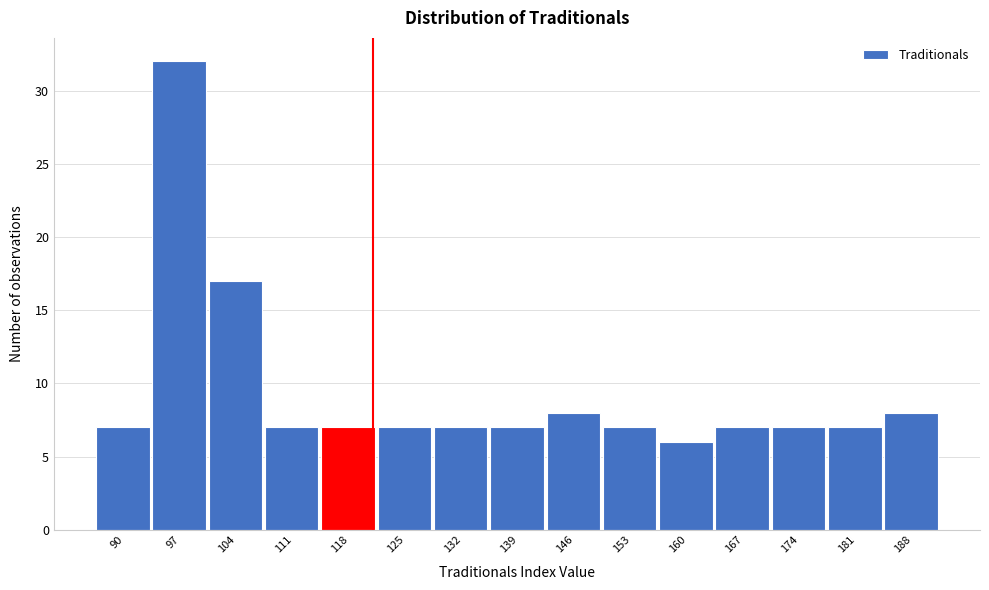

Reading right to left, transcribe all the data shown in this chart.

188=8	181=7	174=7	167=7	160=6	153=7	146=8	139=7	132=7	125=7	118=7	111=7	104=17	97=32	90=7